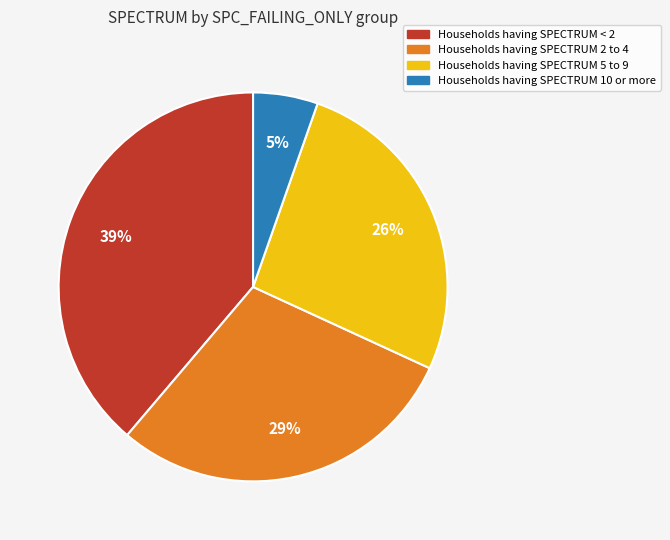

Is there any slice that represents more than half of the pie?

No